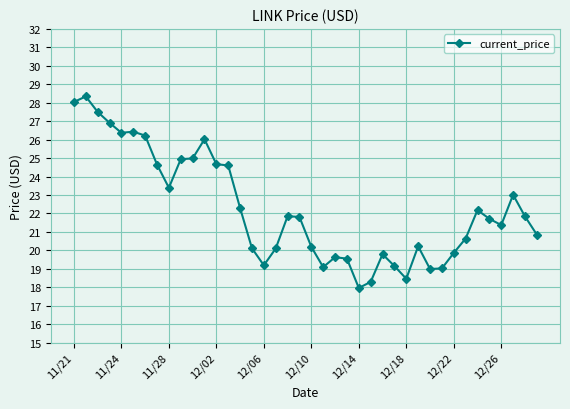

What is the greatest value displayed?

28.3